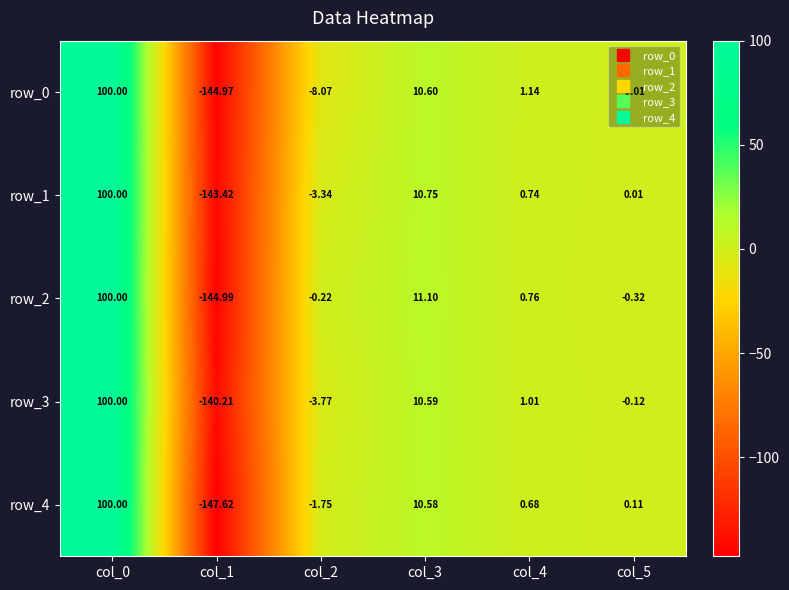

The value of row_3 at col_4 is 1.0. True or false?

True